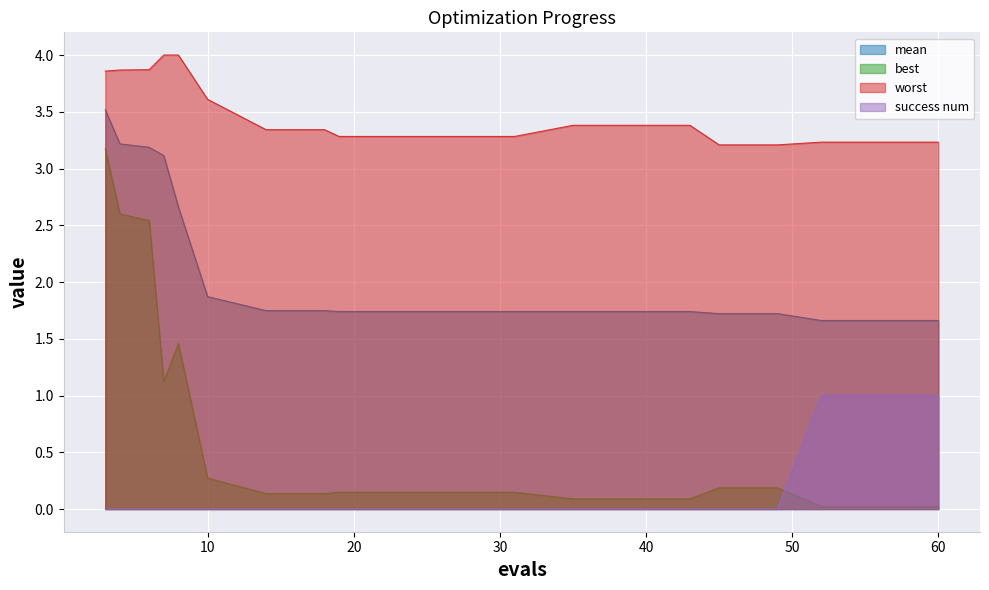

What is the spread (max minus min) of values at 52?

3.2